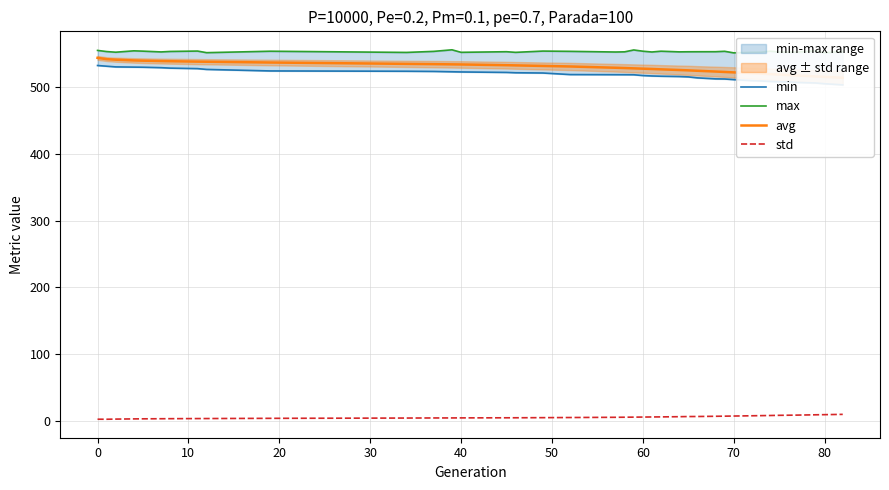

How many categories are shown in the chart?

39